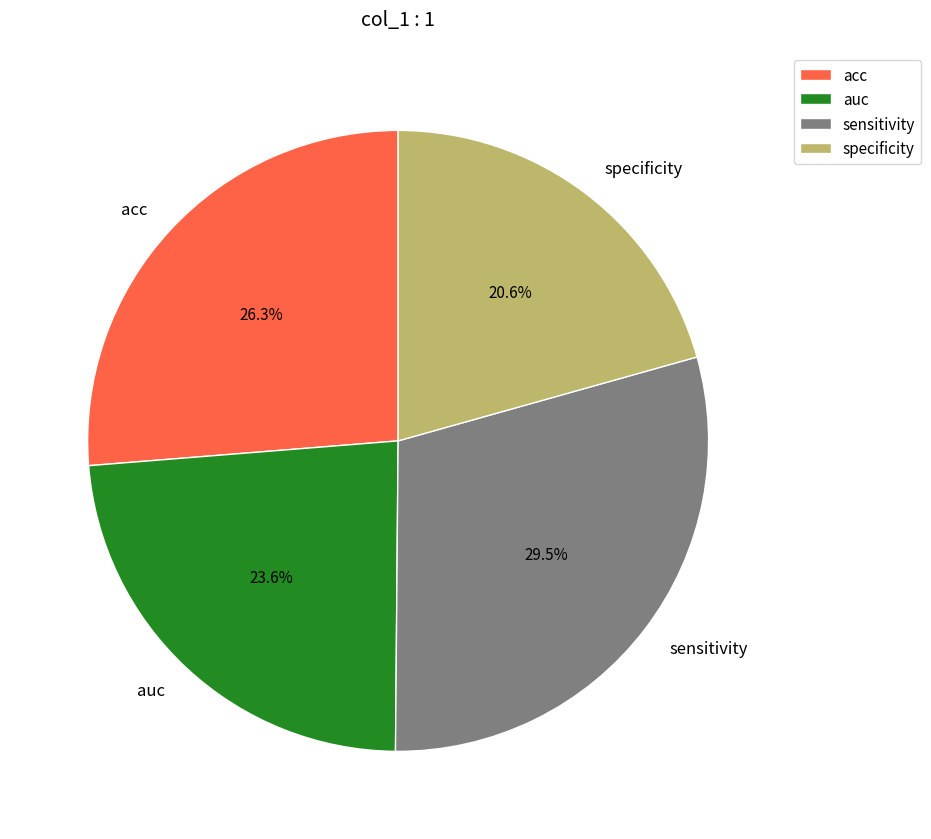

How many slices are in this pie chart?

4